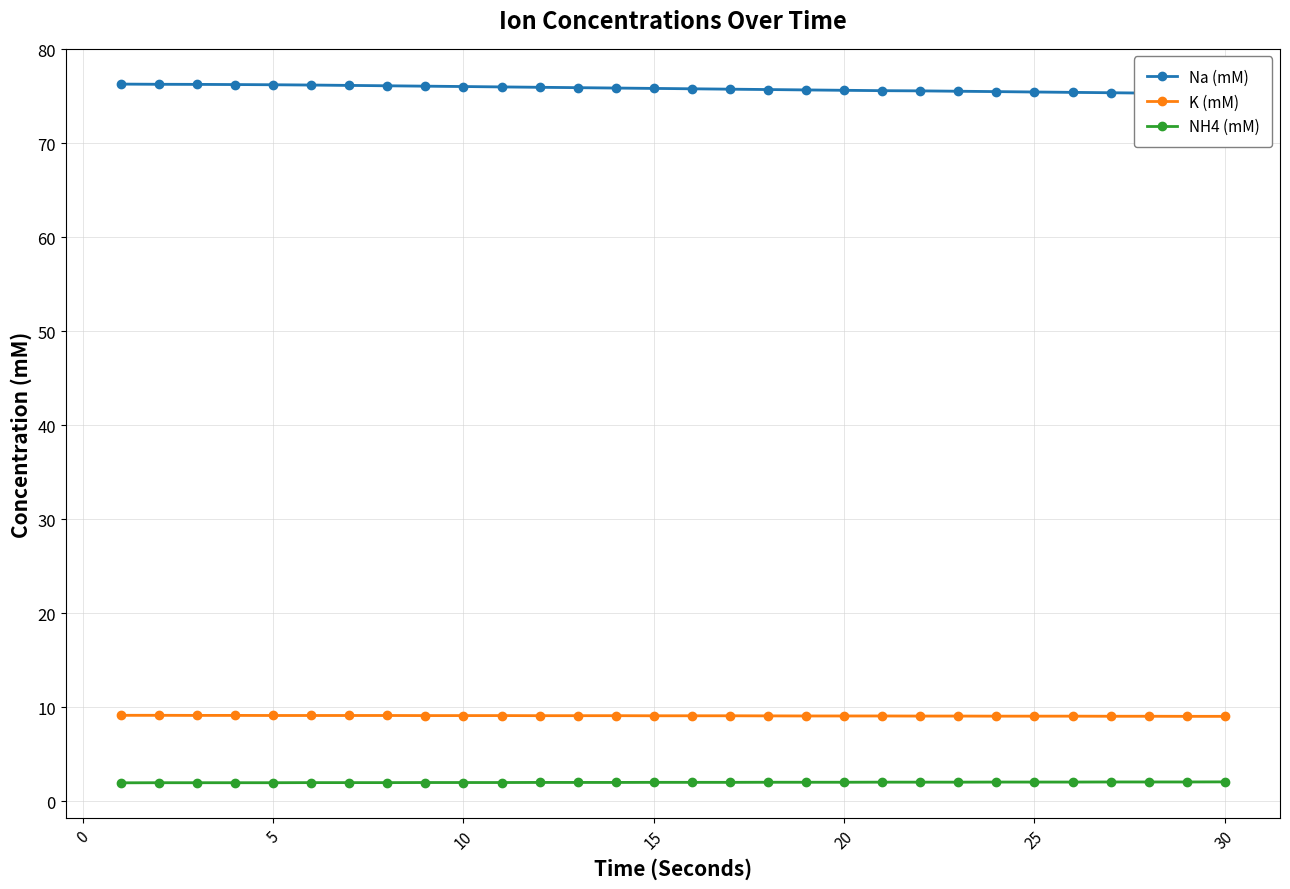

What is the value of the K (mM) point at the 15th from the left?

9.1